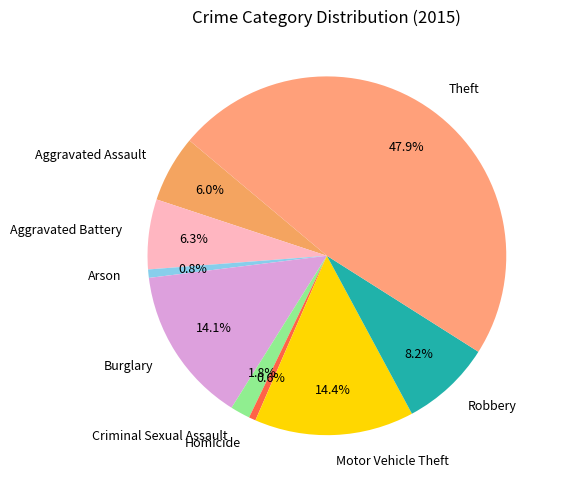

To the nearest percent, what is the combined percentage of Aggravated Battery and Aggravated Assault?

12%